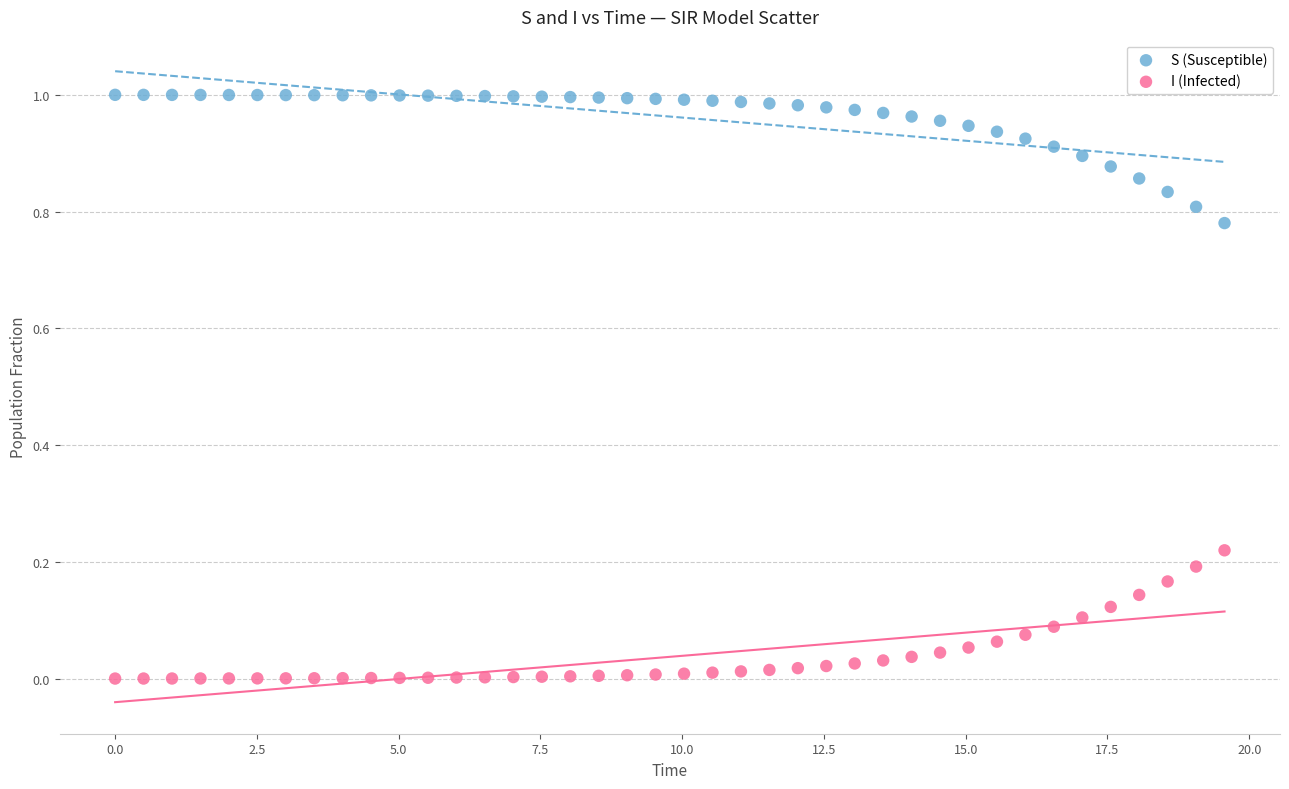

Across all data points, what is the range of X values (max minus min)?

19.6